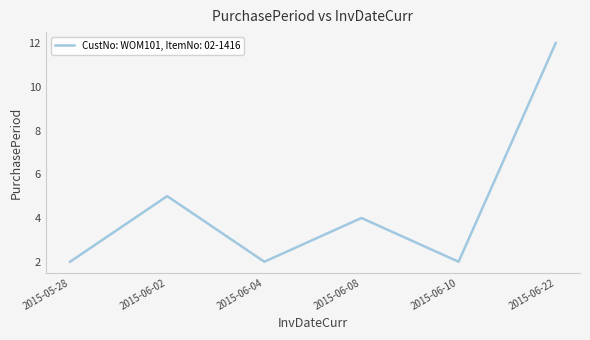

Where is the first local minimum?

2015-06-04